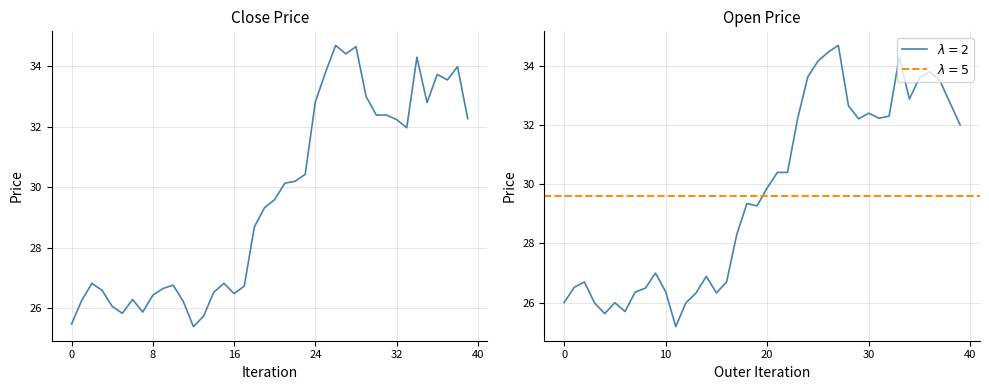

What is the label of the 30th point from the right?

10